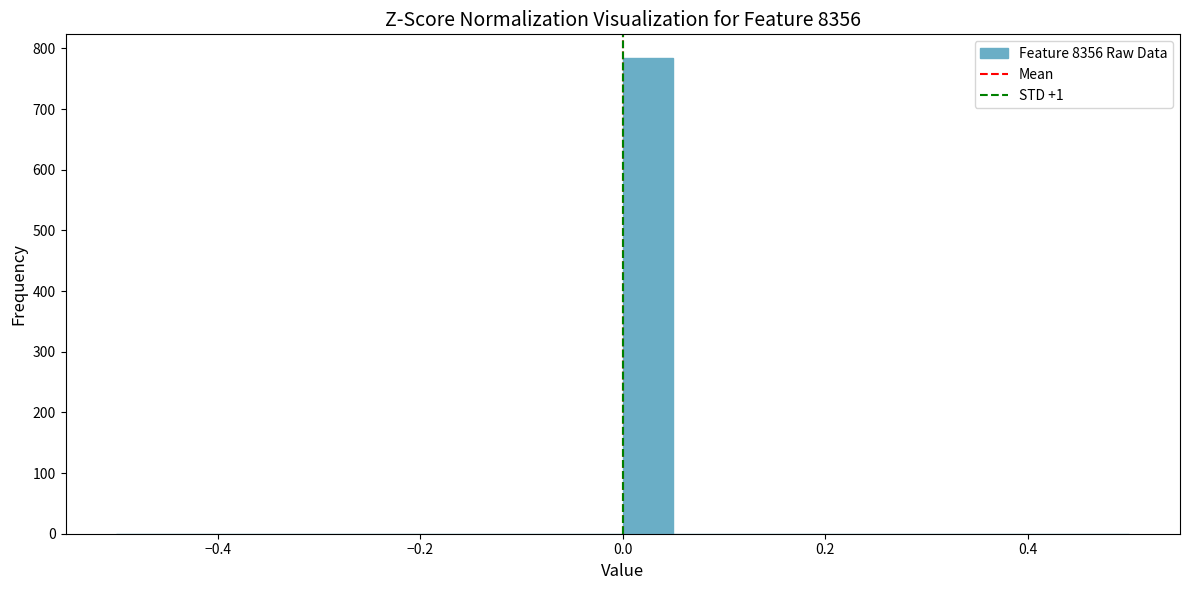

Around what value on the x-axis is the tallest bar? Give the approximate position of its centre, as read against the axis.

0.02